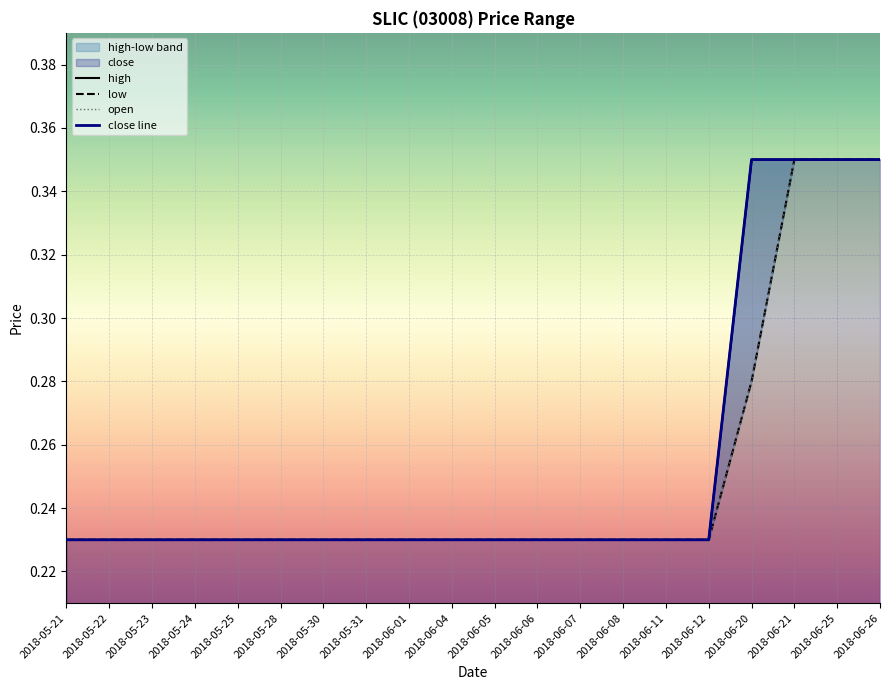

What is the difference between the close values at 2018-06-26 and 2018-05-31?

0.1